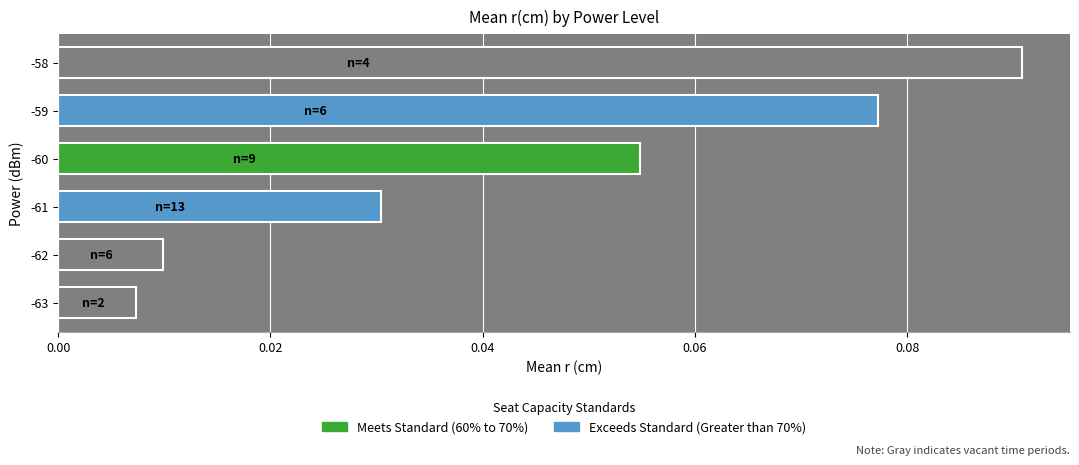

The chart shows a value of 0.0 at -60. True or false?

False